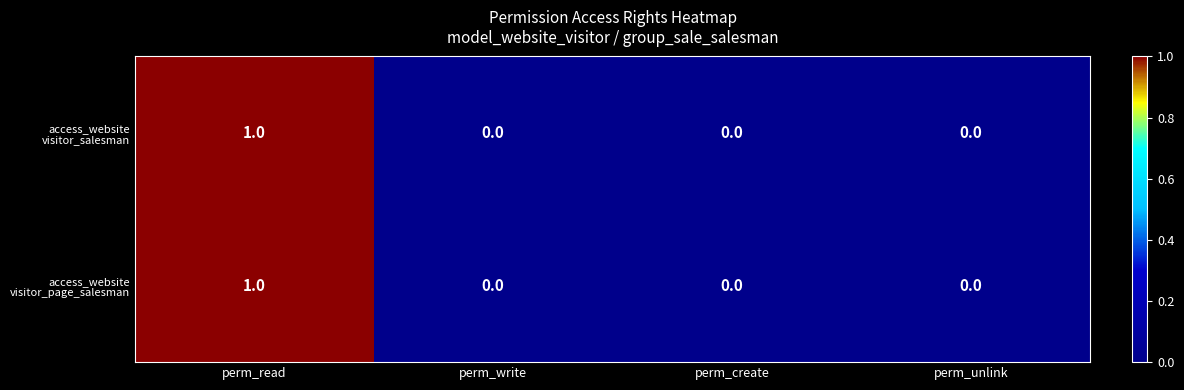

Count the number of data series in this chart.

2